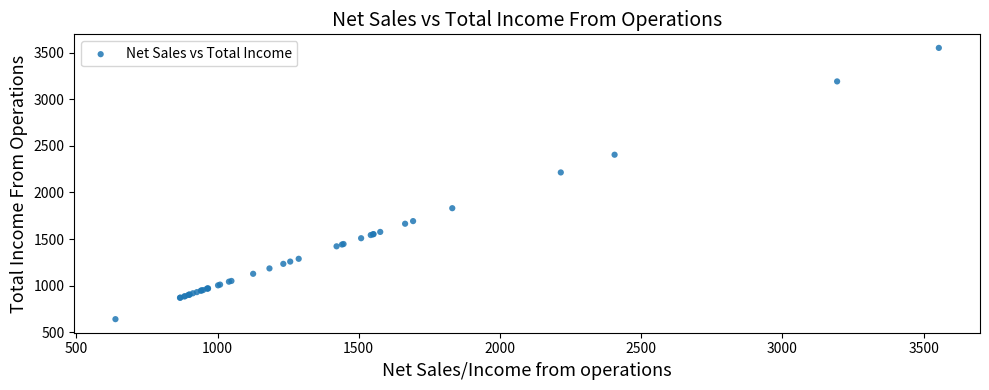

What Y value in the scatter plot is closest to 2096?

2215.5